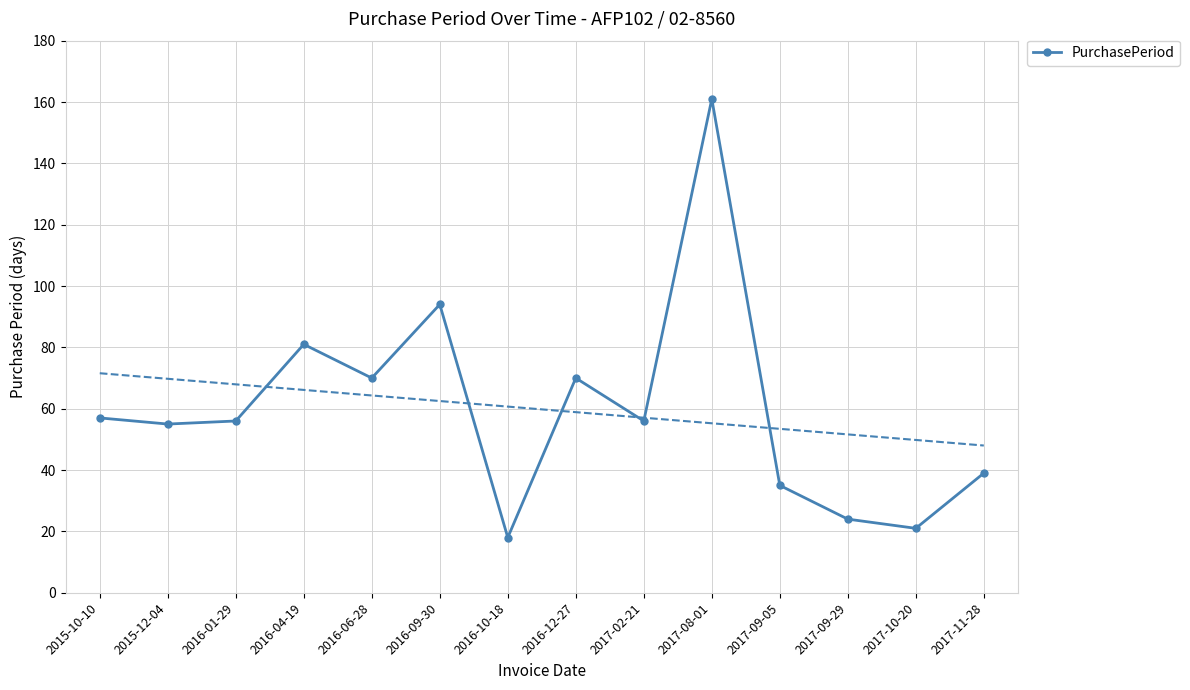

At which category does the data reach its first local valley?

2015-12-04